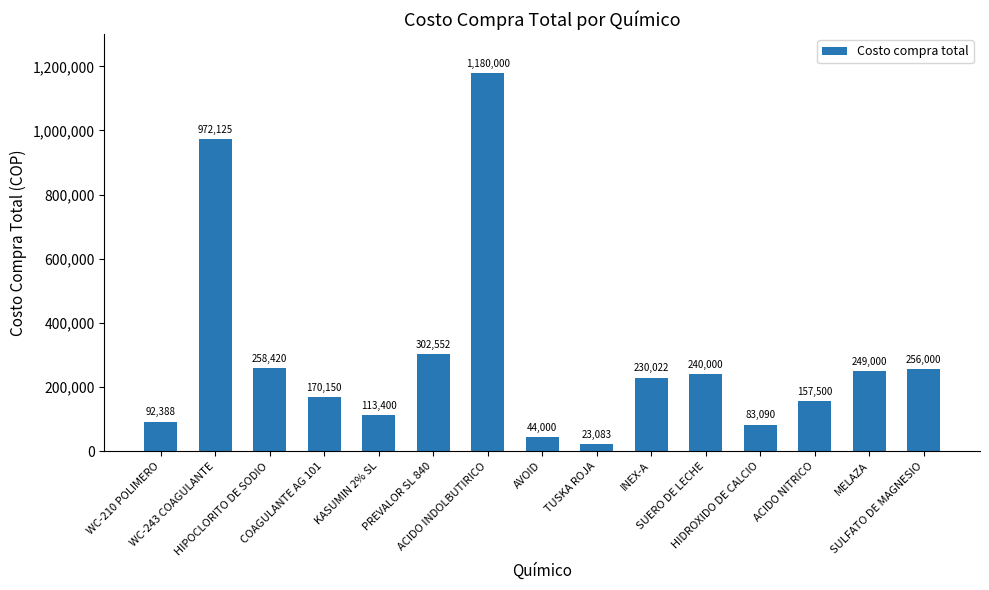

Rank the categories by value from lowest to highest.

TUSKA ROJA, AVOID, HIDROXIDO DE CALCIO, WC-210 POLIMERO, KASUMIN 2% SL, ACIDO NITRICO, COAGULANTE AG 101, INEX-A, SUERO DE LECHE, MELAZA, SULFATO DE MAGNESIO, HIPOCLORITO DE SODIO, PREVALOR SL 840, WC-243 COAGULANTE, ACIDO INDOLBUTIRICO